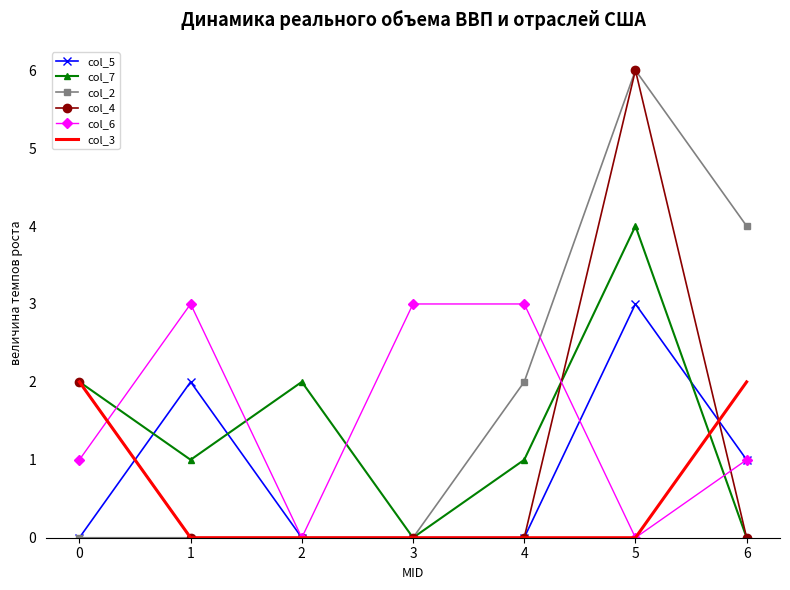

In col_6, how many points are lower than both neighbors (excluding endpoints)?

2